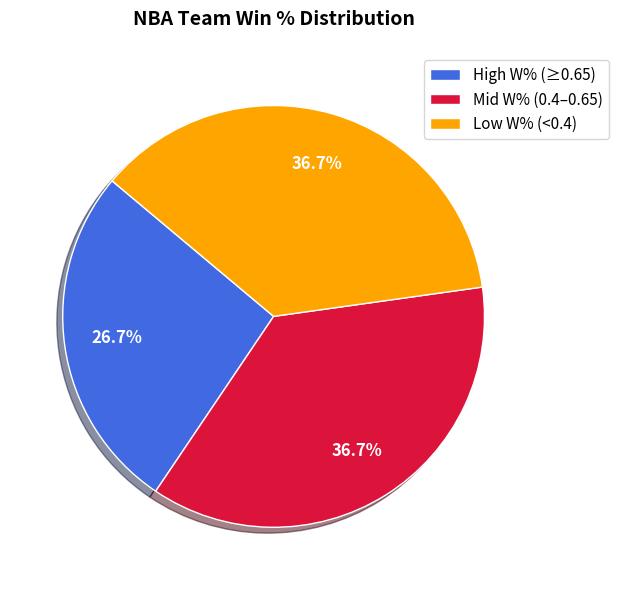

Approximately how many times larger is the value at High W% (≥0.65) compared to Mid W% (0.4–0.65)?

0.7